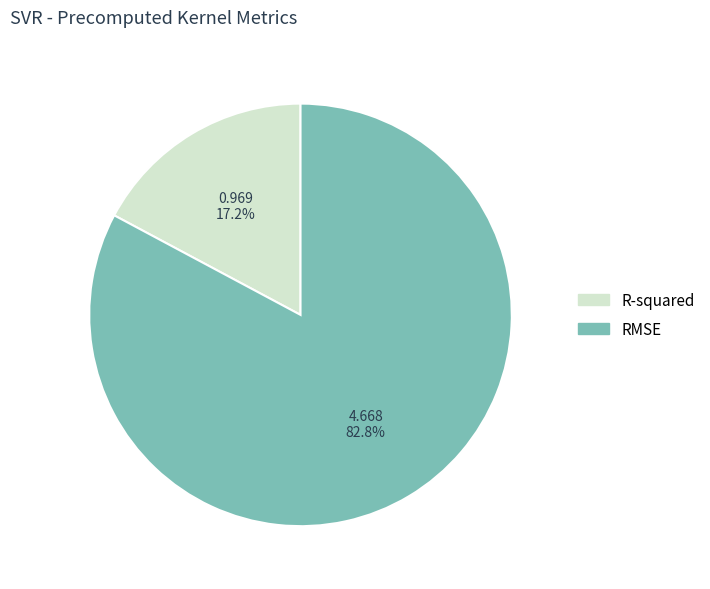

Count the number of slices in the pie.

2